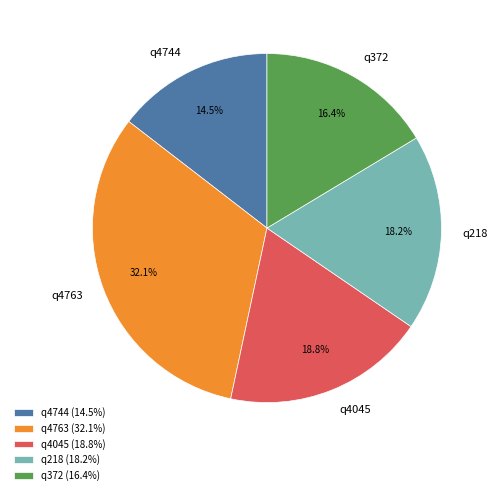

Combined, what portion of the pie is q218 and q4763?

50.3%